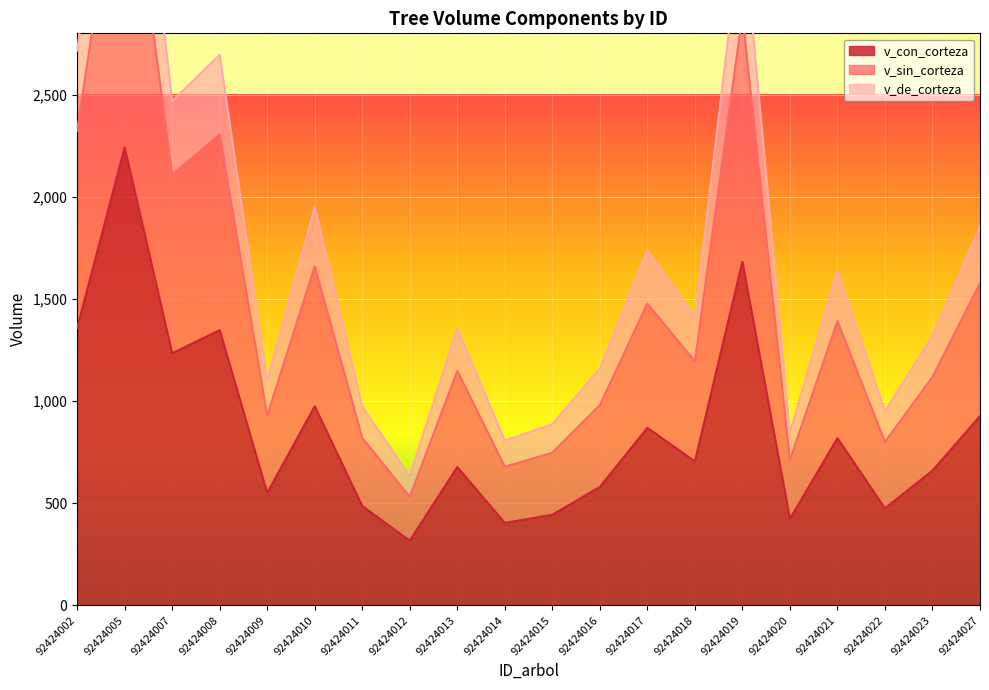

What is the average value of the v_con_corteza series?

858.5